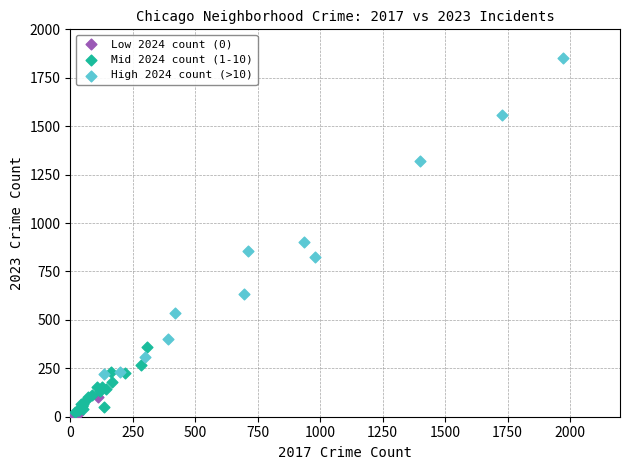

Which series has the largest Y range (max minus min)?

High 2024 count (>10)